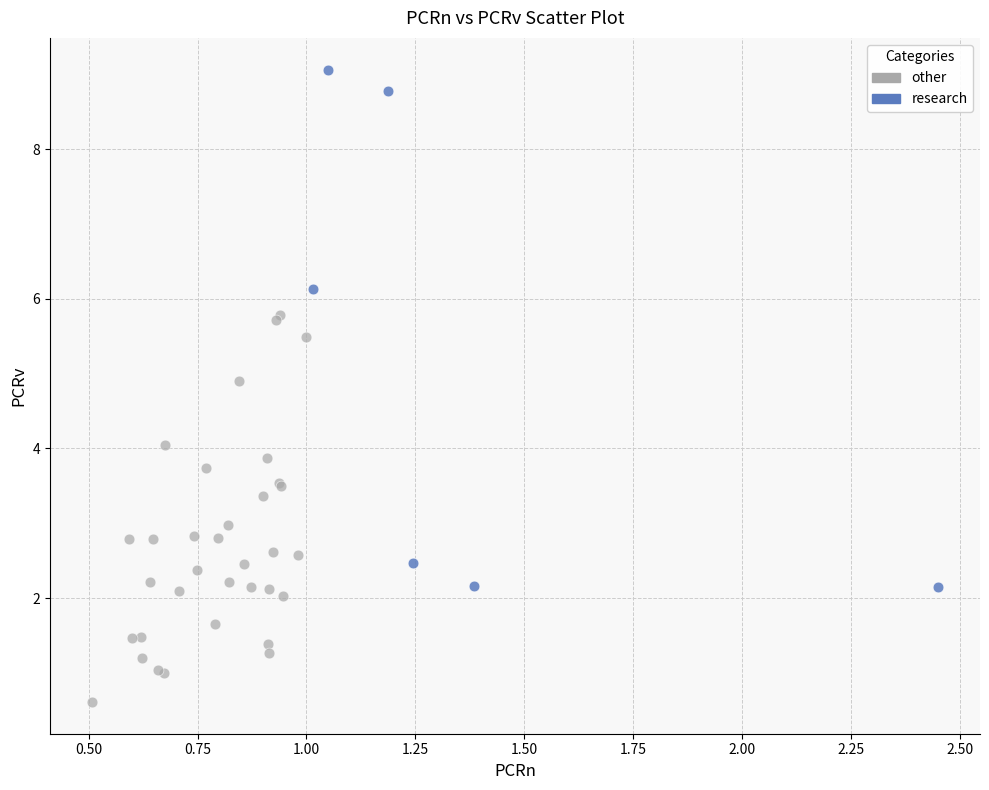

Which series has the largest Y range (max minus min)?

research